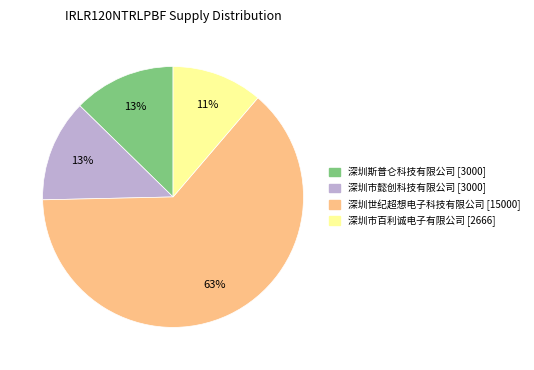

To the nearest percent, what is the combined percentage of 深圳世纪超想电子科技有限公司 and 深圳斯普仑科技有限公司?

76%